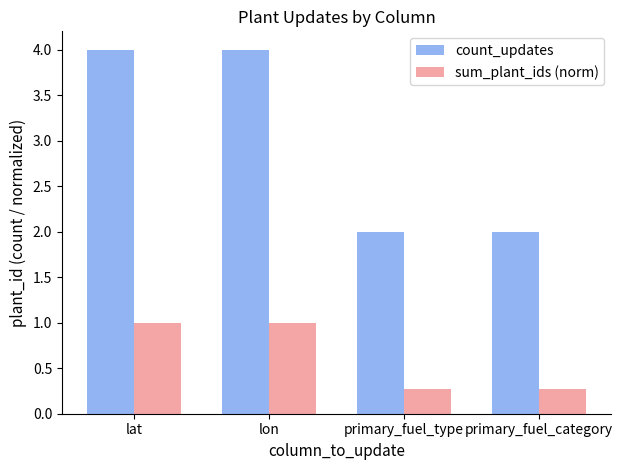

Reading left to right, what are all the values shown in this chart?

count_updates: lat=4.0	lon=4.0	primary_fuel_type=2.0	primary_fuel_category=2.0
sum_plant_ids (norm): lat=1.0	lon=1.0	primary_fuel_type=0.3	primary_fuel_category=0.3